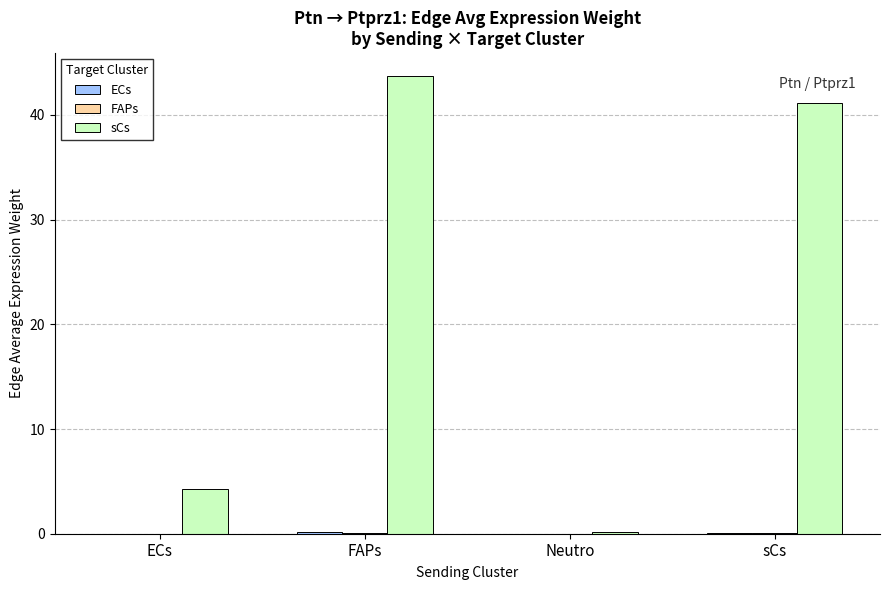

Which series changed the most between Neutro and sCs?

sCs